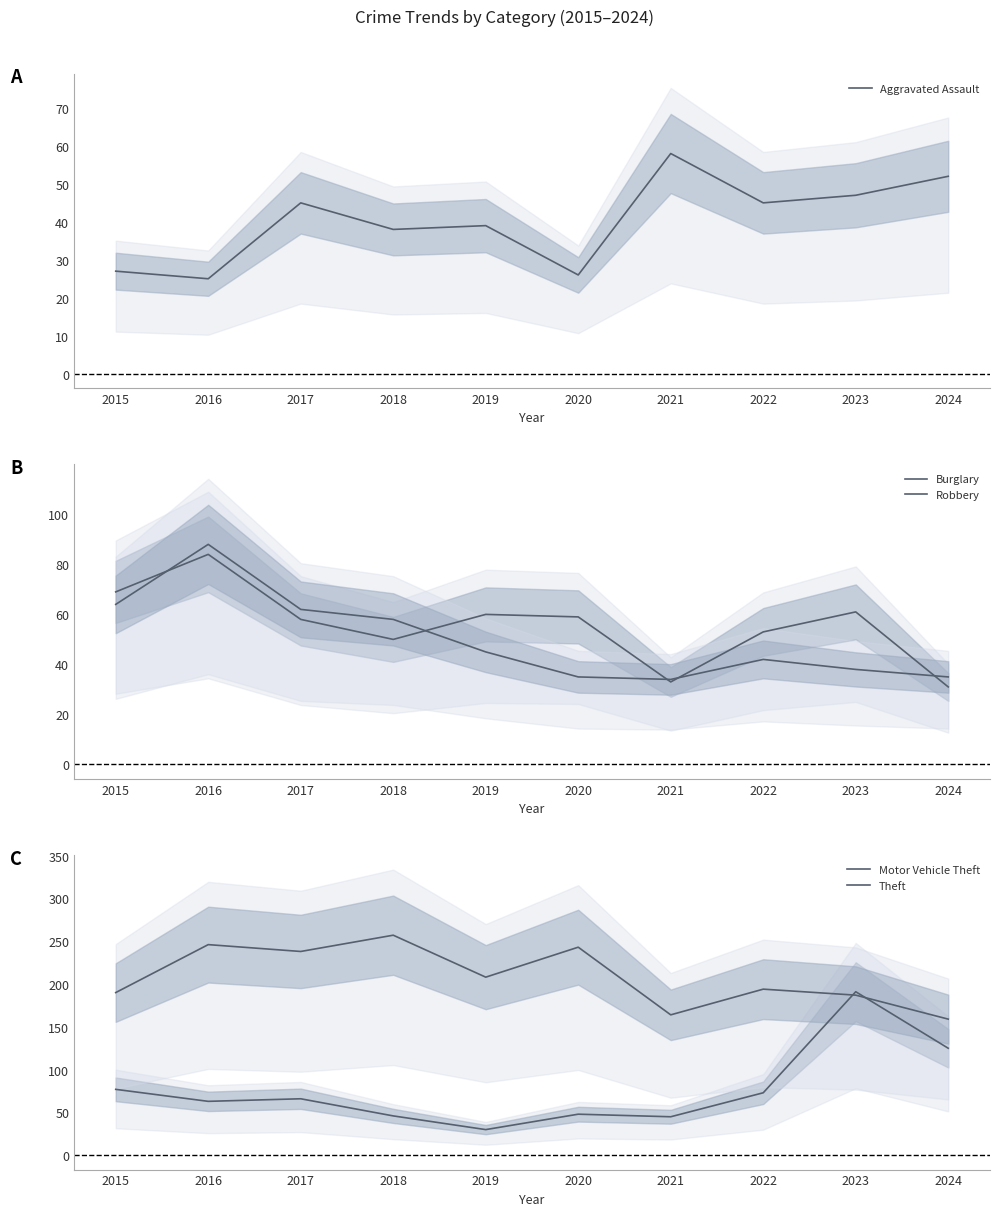

At which label does Robbery first exceed 45?

2015